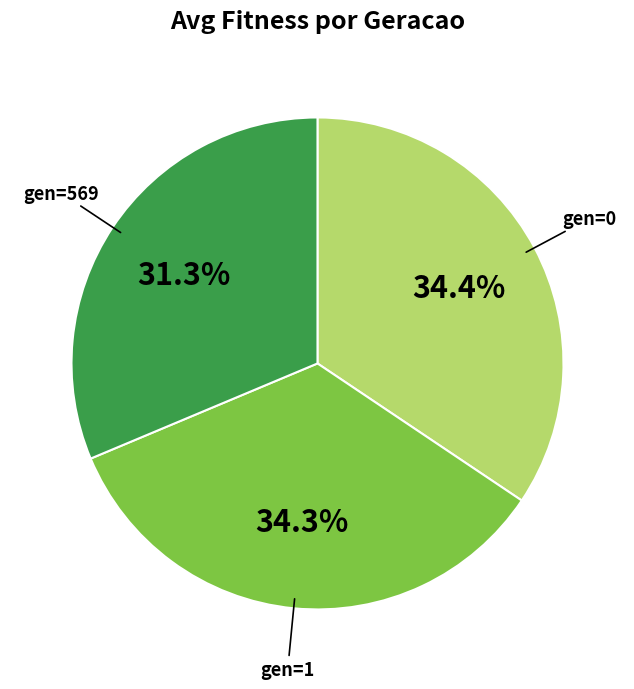

How many slices are in this pie chart?

3